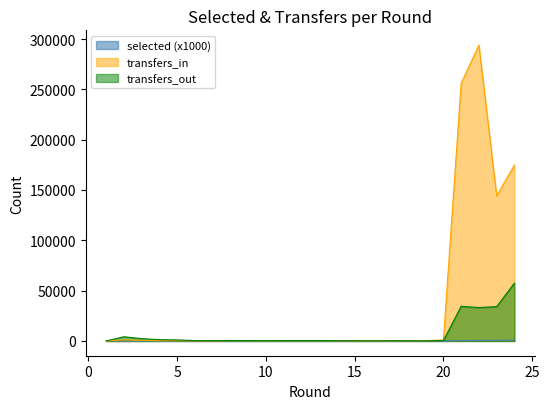

What value does the transfers_in series have at 4?

309.0